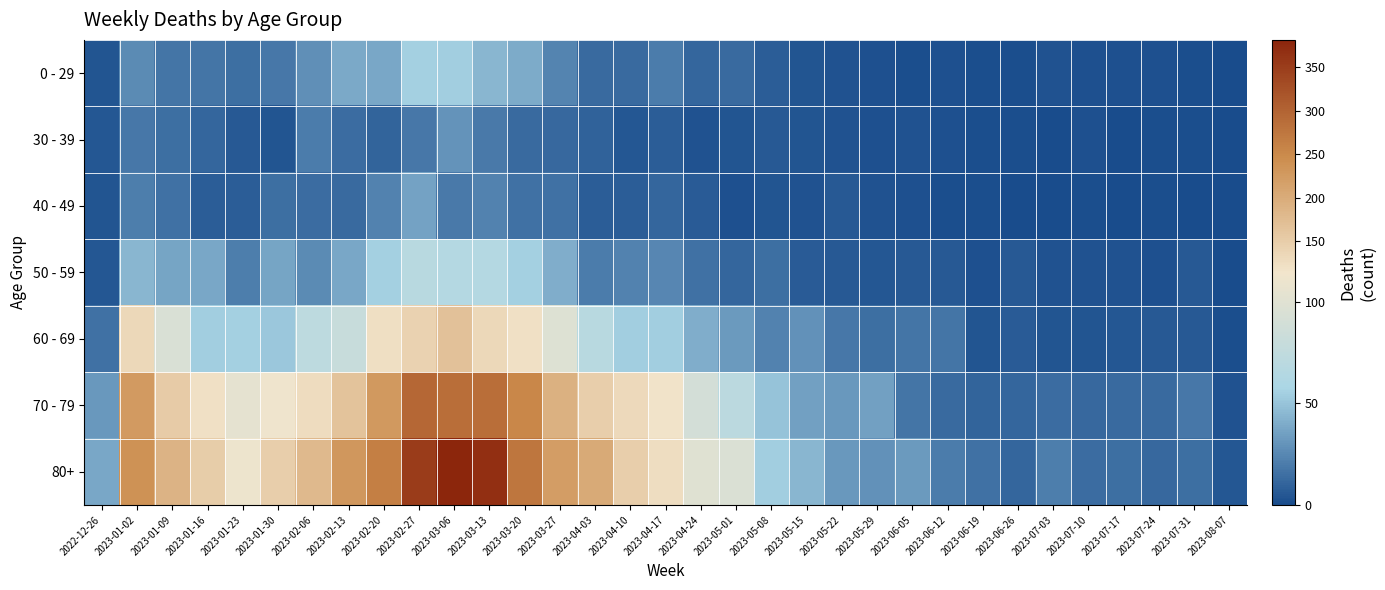

Reading left to right, what are all the values shown in this chart?

0 - 29: 2022-12-26=4	2023-01-02=26	2023-01-09=17	2023-01-16=17	2023-01-23=15	2023-01-30=18	2023-02-06=28	2023-02-13=39	2023-02-20=38	2023-02-27=55	2023-03-06=54	2023-03-13=44	2023-03-20=40	2023-03-27=24	2023-04-03=13	2023-04-10=13	2023-04-17=20	2023-04-24=11	2023-05-01=13	2023-05-08=8	2023-05-15=4	2023-05-22=3	2023-05-29=2	2023-06-05=1	2023-06-12=2	2023-06-19=1	2023-06-26=1	2023-07-03=3	2023-07-10=2	2023-07-17=2	2023-07-24=2	2023-07-31=1	2023-08-07=0
30 - 39: 2022-12-26=5	2023-01-02=18	2023-01-09=15	2023-01-16=11	2023-01-23=6	2023-01-30=4	2023-02-06=20	2023-02-13=14	2023-02-20=10	2023-02-27=18	2023-03-06=30	2023-03-13=19	2023-03-20=13	2023-03-27=12	2023-04-03=9	2023-04-10=5	2023-04-17=8	2023-04-24=3	2023-05-01=4	2023-05-08=6	2023-05-15=4	2023-05-22=3	2023-05-29=2	2023-06-05=3	2023-06-12=2	2023-06-19=1	2023-06-26=1	2023-07-03=0	2023-07-10=2	2023-07-17=0	2023-07-24=1	2023-07-31=1	2023-08-07=0
40 - 49: 2022-12-26=4	2023-01-02=21	2023-01-09=16	2023-01-16=8	2023-01-23=8	2023-01-30=15	2023-02-06=14	2023-02-13=13	2023-02-20=23	2023-02-27=36	2023-03-06=19	2023-03-13=23	2023-03-20=16	2023-03-27=16	2023-04-03=8	2023-04-10=8	2023-04-17=11	2023-04-24=7	2023-05-01=2	2023-05-08=4	2023-05-15=3	2023-05-22=6	2023-05-29=3	2023-06-05=2	2023-06-12=1	2023-06-19=1	2023-06-26=0	2023-07-03=0	2023-07-10=1	2023-07-17=0	2023-07-24=1	2023-07-31=0	2023-08-07=0
50 - 59: 2022-12-26=5	2023-01-02=44	2023-01-09=37	2023-01-16=38	2023-01-23=21	2023-01-30=37	2023-02-06=26	2023-02-13=38	2023-02-20=55	2023-02-27=68	2023-03-06=65	2023-03-13=65	2023-03-20=55	2023-03-27=41	2023-04-03=20	2023-04-10=23	2023-04-17=25	2023-04-24=16	2023-05-01=11	2023-05-08=15	2023-05-15=7	2023-05-22=6	2023-05-29=5	2023-06-05=6	2023-06-12=6	2023-06-19=2	2023-06-26=6	2023-07-03=3	2023-07-10=3	2023-07-17=3	2023-07-24=2	2023-07-31=6	2023-08-07=0
60 - 69: 2022-12-26=16	2023-01-02=134	2023-01-09=94	2023-01-16=54	2023-01-23=55	2023-01-30=51	2023-02-06=72	2023-02-13=80	2023-02-20=123	2023-02-27=143	2023-03-06=167	2023-03-13=134	2023-03-20=122	2023-03-27=98	2023-04-03=68	2023-04-10=54	2023-04-17=54	2023-04-24=41	2023-05-01=33	2023-05-08=23	2023-05-15=29	2023-05-22=18	2023-05-29=15	2023-06-05=17	2023-06-12=17	2023-06-19=4	2023-06-26=7	2023-07-03=4	2023-07-10=4	2023-07-17=5	2023-07-24=6	2023-07-31=6	2023-08-07=1
70 - 79: 2022-12-26=32	2023-01-02=225	2023-01-09=153	2023-01-16=121	2023-01-23=104	2023-01-30=112	2023-02-06=127	2023-02-13=165	2023-02-20=227	2023-02-27=295	2023-03-06=287	2023-03-13=286	2023-03-20=253	2023-03-27=193	2023-04-03=149	2023-04-10=133	2023-04-17=117	2023-04-24=90	2023-05-01=71	2023-05-08=50	2023-05-15=35	2023-05-22=32	2023-05-29=35	2023-06-05=17	2023-06-12=13	2023-06-19=10	2023-06-26=11	2023-07-03=14	2023-07-10=12	2023-07-17=13	2023-07-24=13	2023-07-31=18	2023-08-07=3
80+: 2022-12-26=38	2023-01-02=238	2023-01-09=189	2023-01-16=150	2023-01-23=110	2023-01-30=148	2023-02-06=179	2023-02-13=230	2023-02-20=263	2023-02-27=350	2023-03-06=381	2023-03-13=368	2023-03-20=275	2023-03-27=222	2023-04-03=203	2023-04-10=149	2023-04-17=126	2023-04-24=100	2023-05-01=95	2023-05-08=54	2023-05-15=44	2023-05-22=32	2023-05-29=29	2023-06-05=33	2023-06-12=20	2023-06-19=16	2023-06-26=11	2023-07-03=21	2023-07-10=14	2023-07-17=15	2023-07-24=12	2023-07-31=15	2023-08-07=5